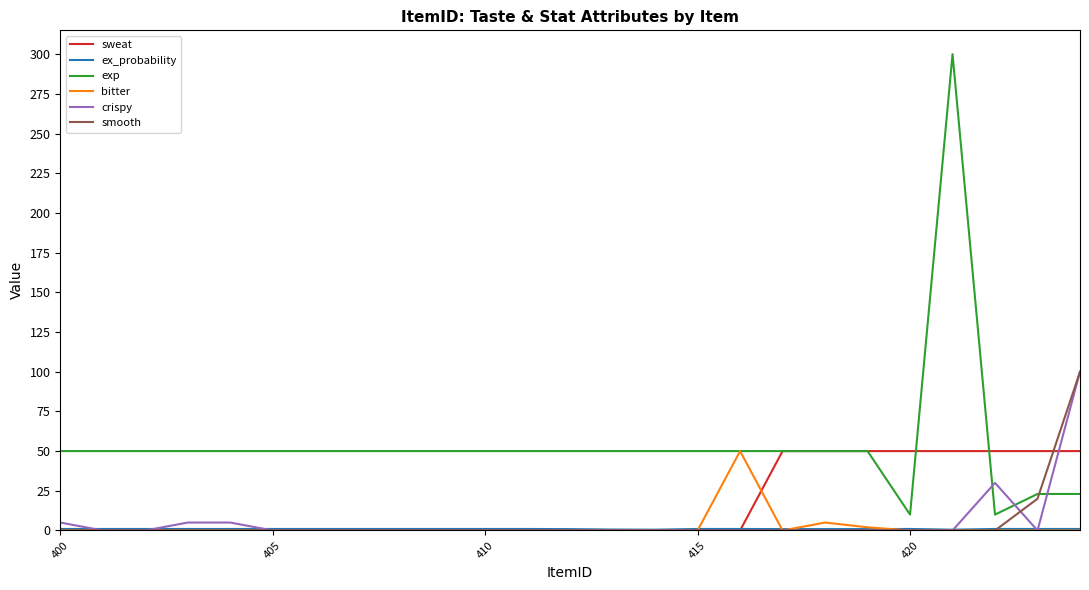

Which series has the widest spread of values?

exp